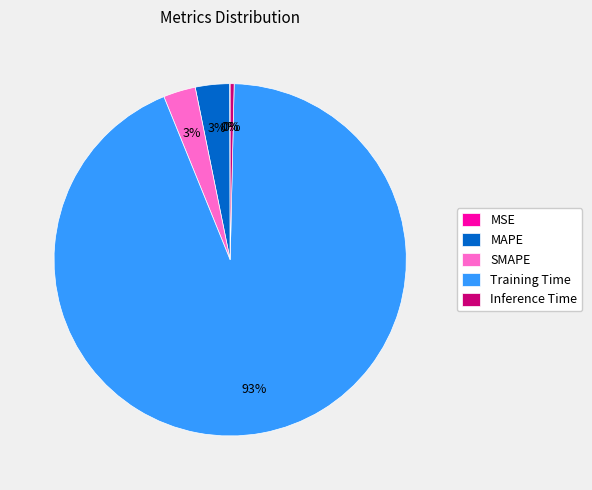

What is the largest slice in the pie chart?

Training Time